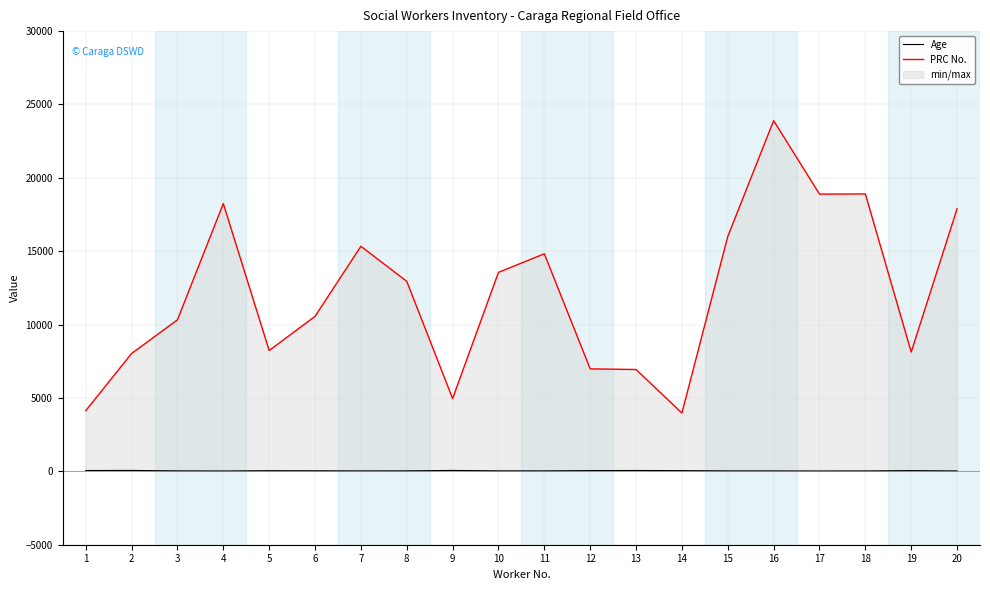

Count the number of data series in this chart.

2